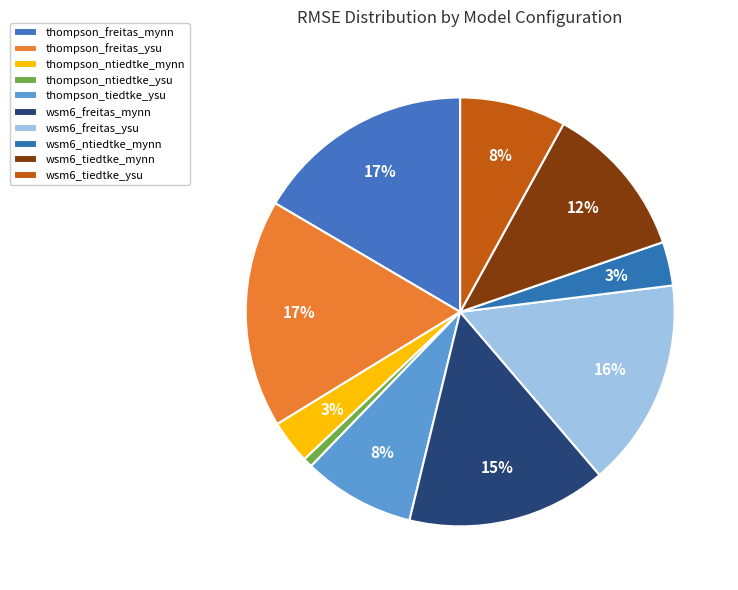

To the nearest percent, what portion does wsm6_tiedtke_ysu represent?

8%